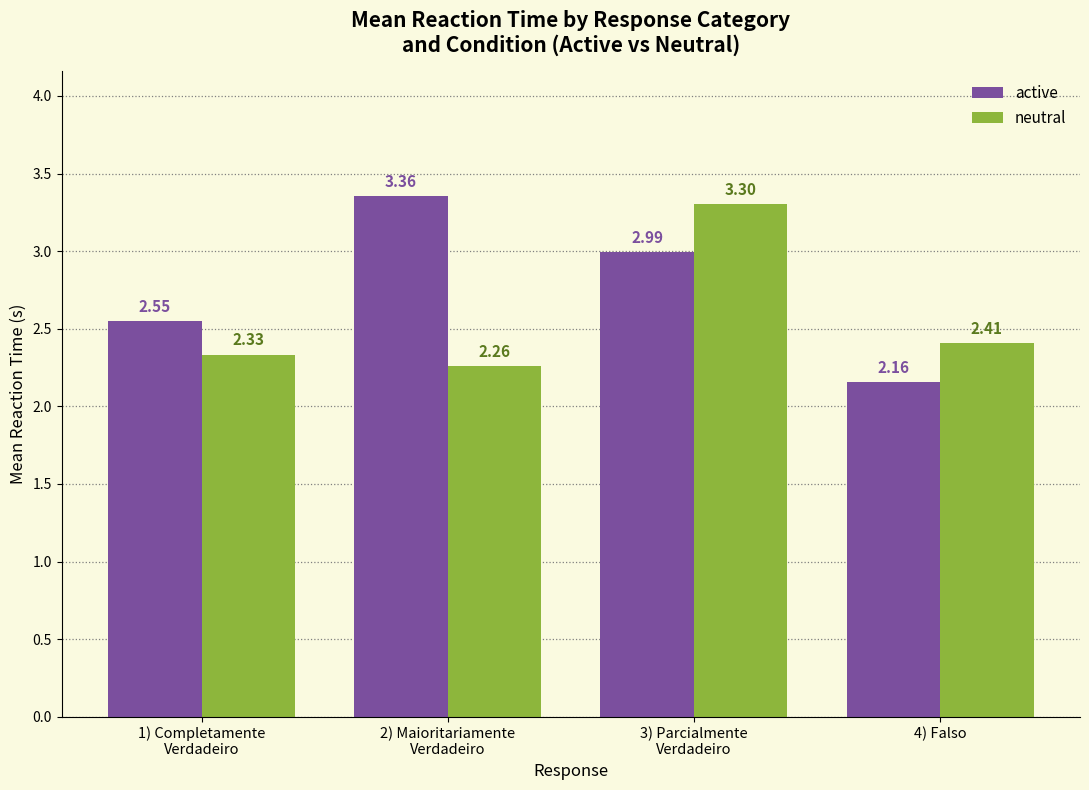

At how many categories does at least one series exceed 2?

4